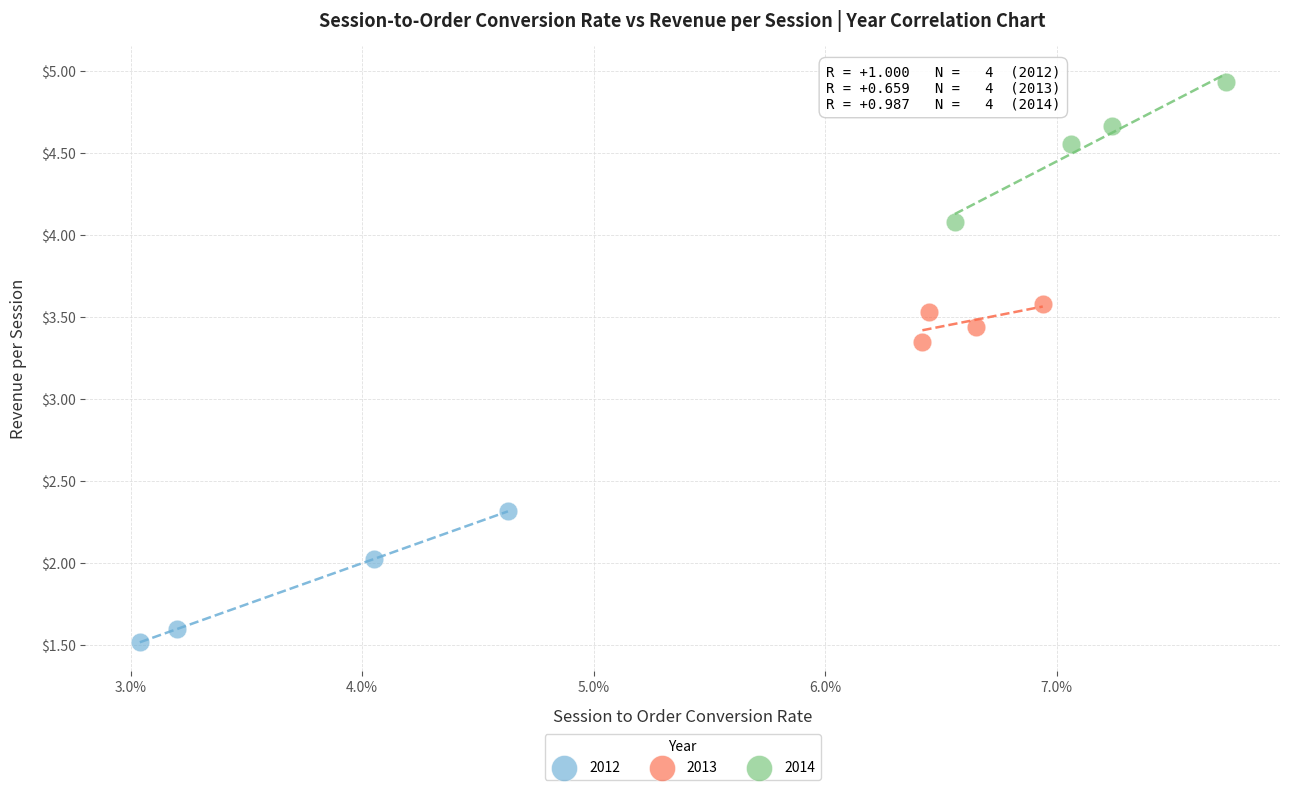

Which series contains the highest Y value?

2014